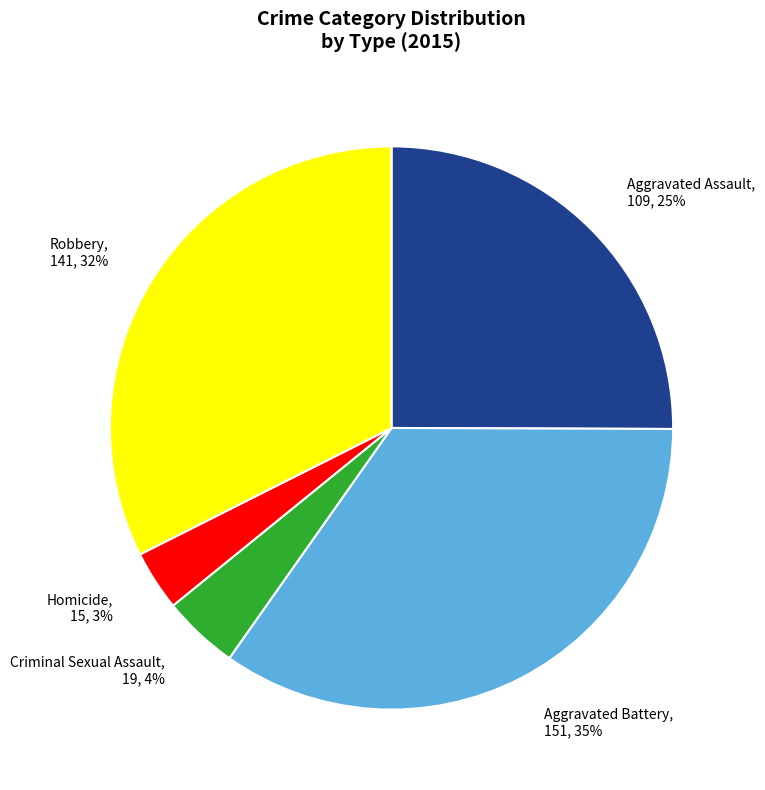

To the nearest percent, what is the difference between the Aggravated Assault, 109, 25% and Homicide, 15, 3% slice percentages?

22%